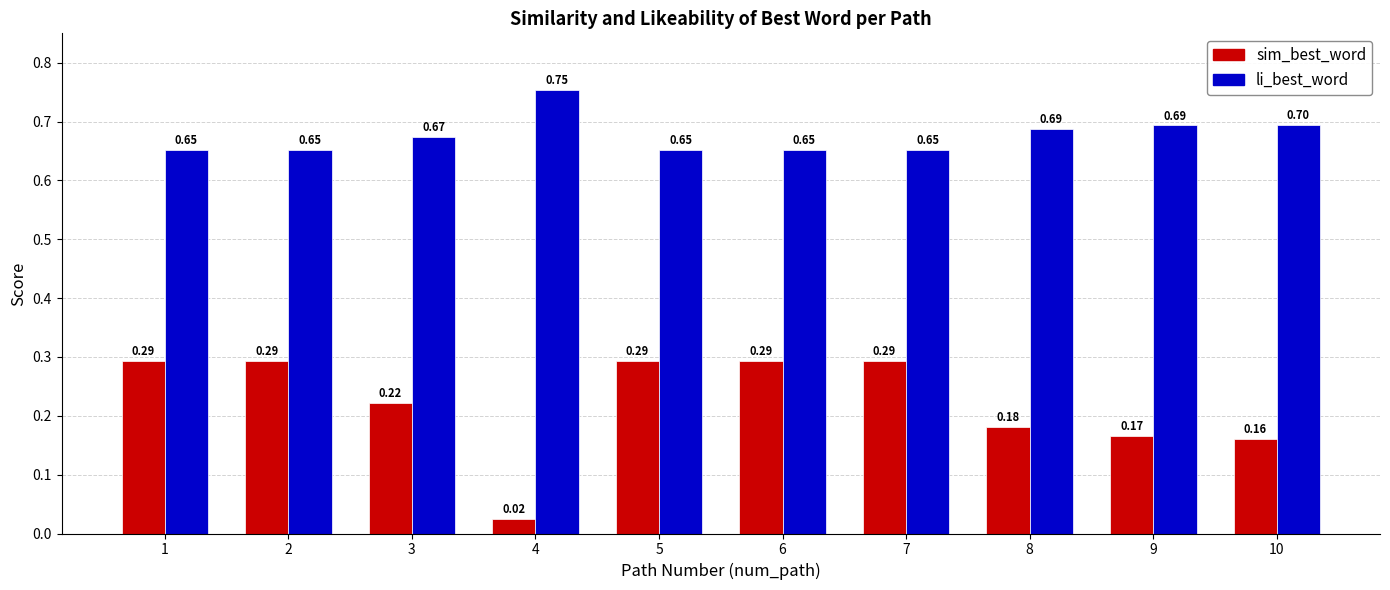

How many categories are shown in the chart?

10